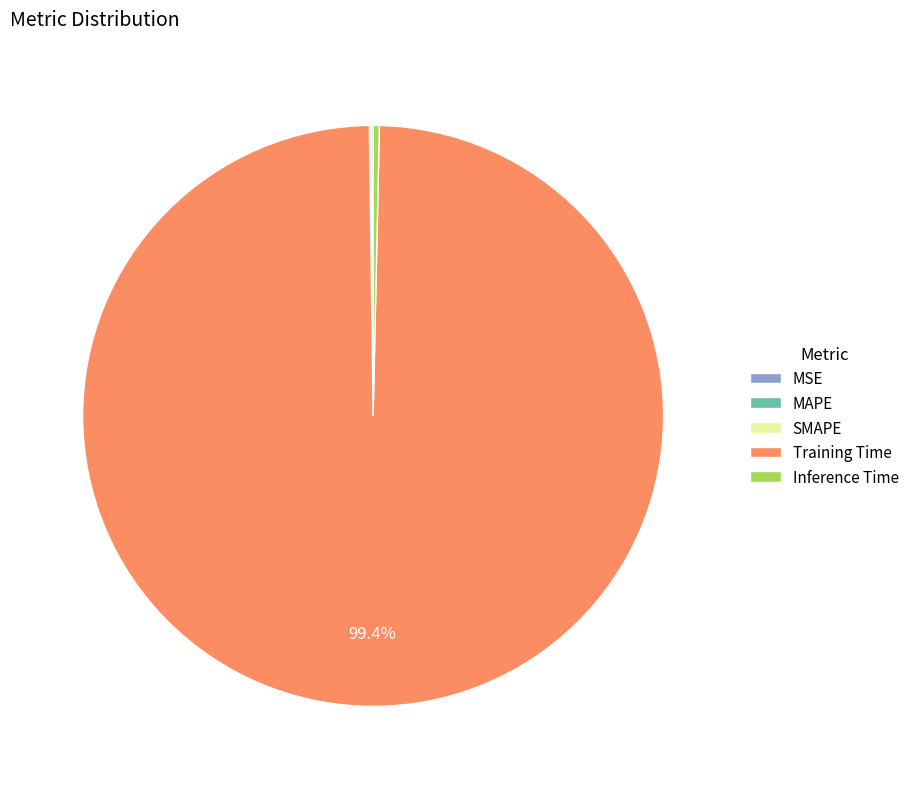

What is the largest slice in the pie chart?

Training Time